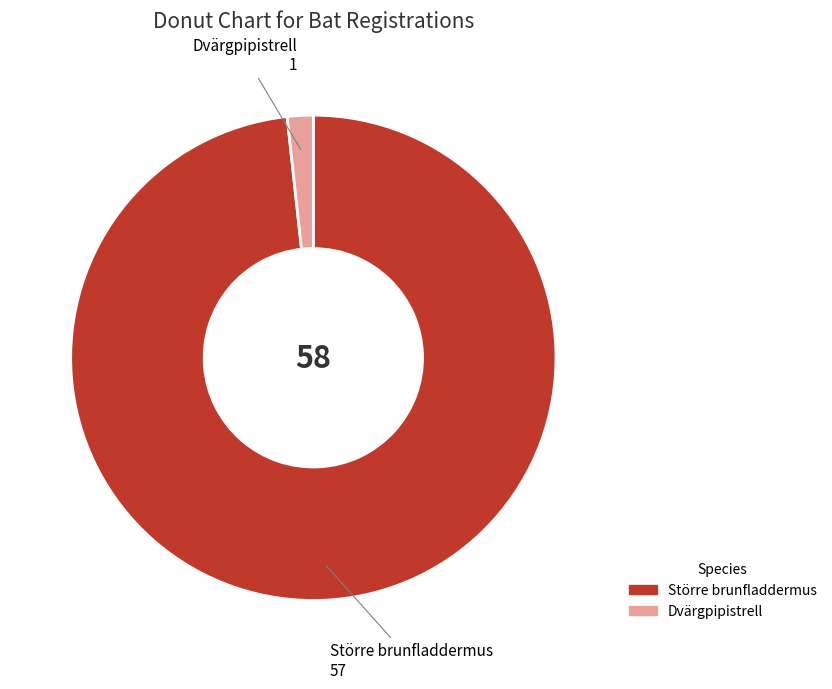

The Större brunfladdermus slice represents 98% of the pie. True or false?

True